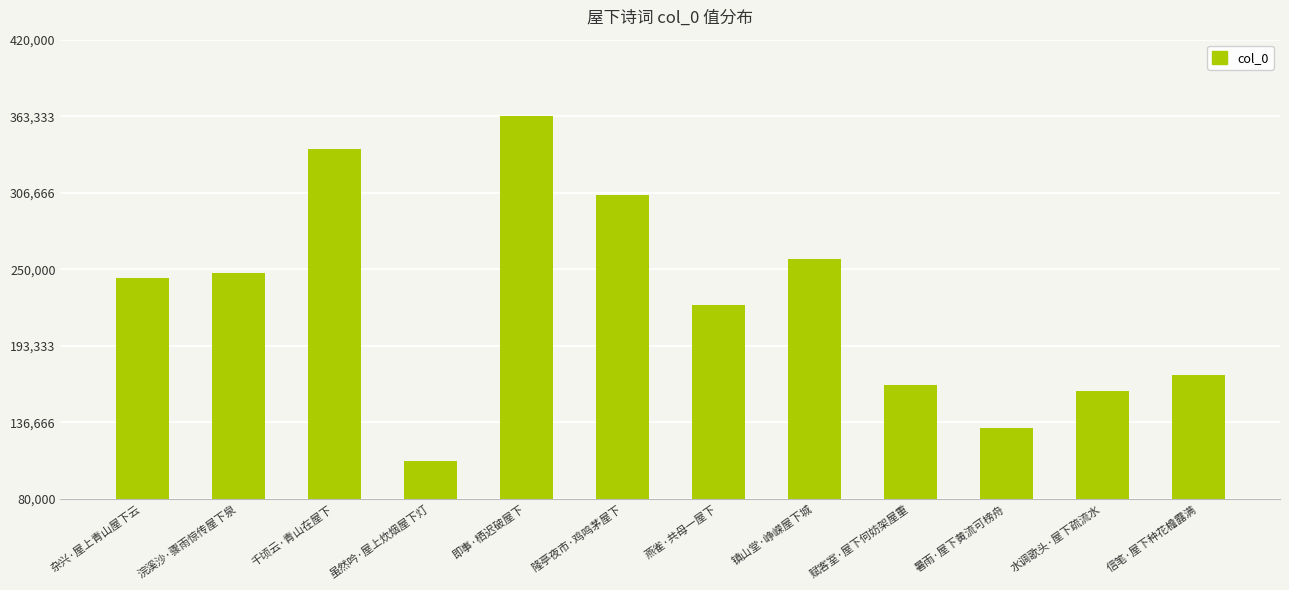

What is the change in value from 杂兴·屋上青山屋下云 to 隆亭夜市·鸡鸣茅屋下?

+61566